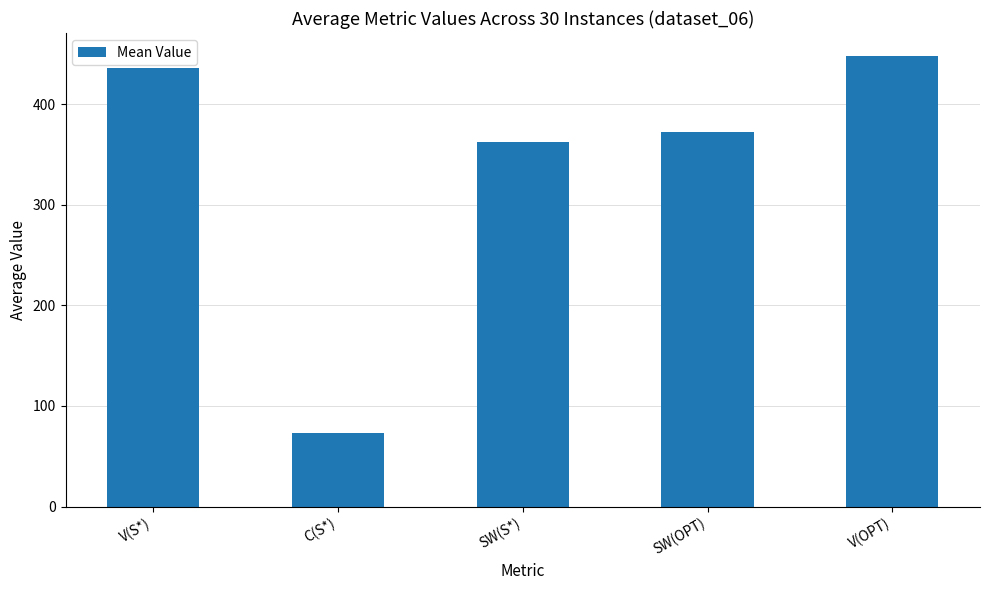

Which label corresponds to the largest value in the chart?

V(OPT)